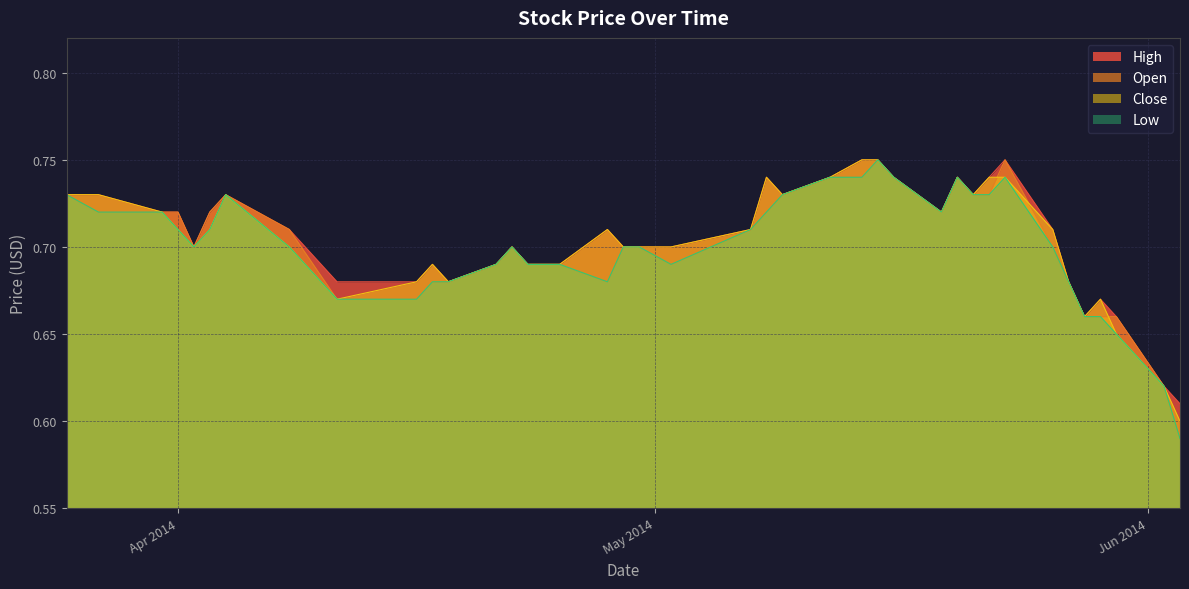

Rank the series by their average value, from highest to lowest.

High, Close, Open, Low